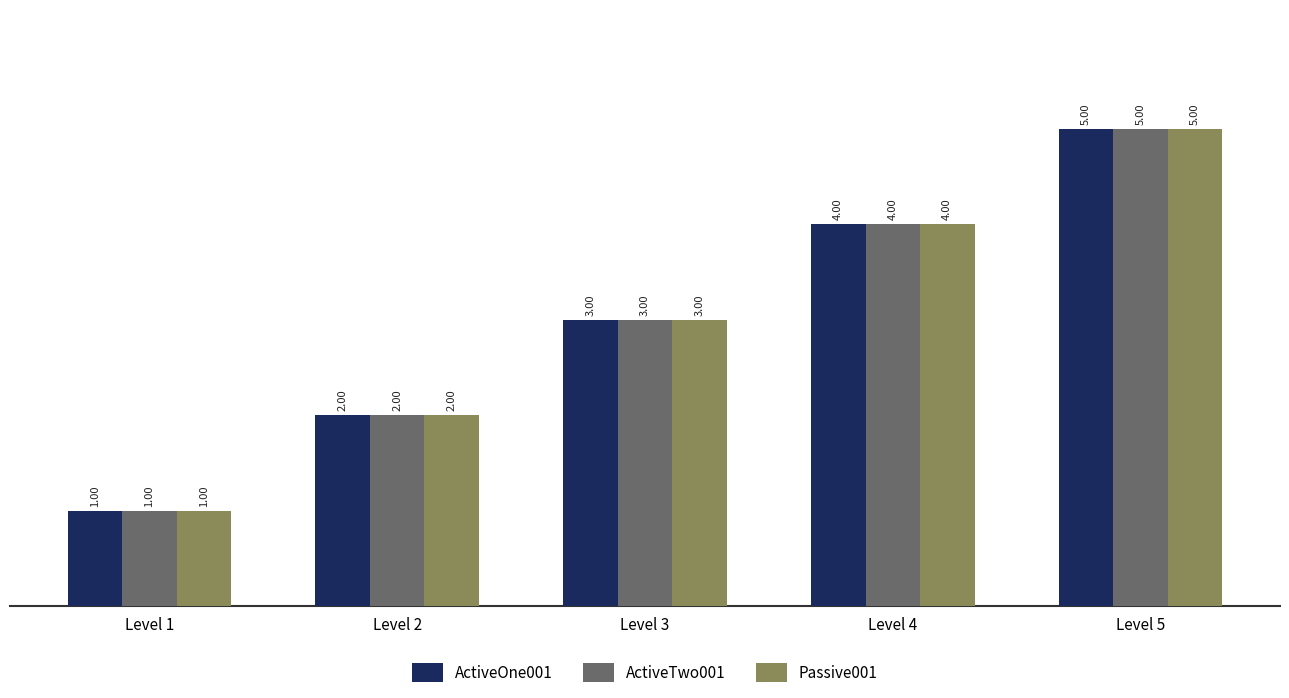

Reading left to right, list all the values displayed in this chart.

ActiveOne001: 1	2	3	4	5
ActiveTwo001: 1	2	3	4	5
Passive001: 1	2	3	4	5